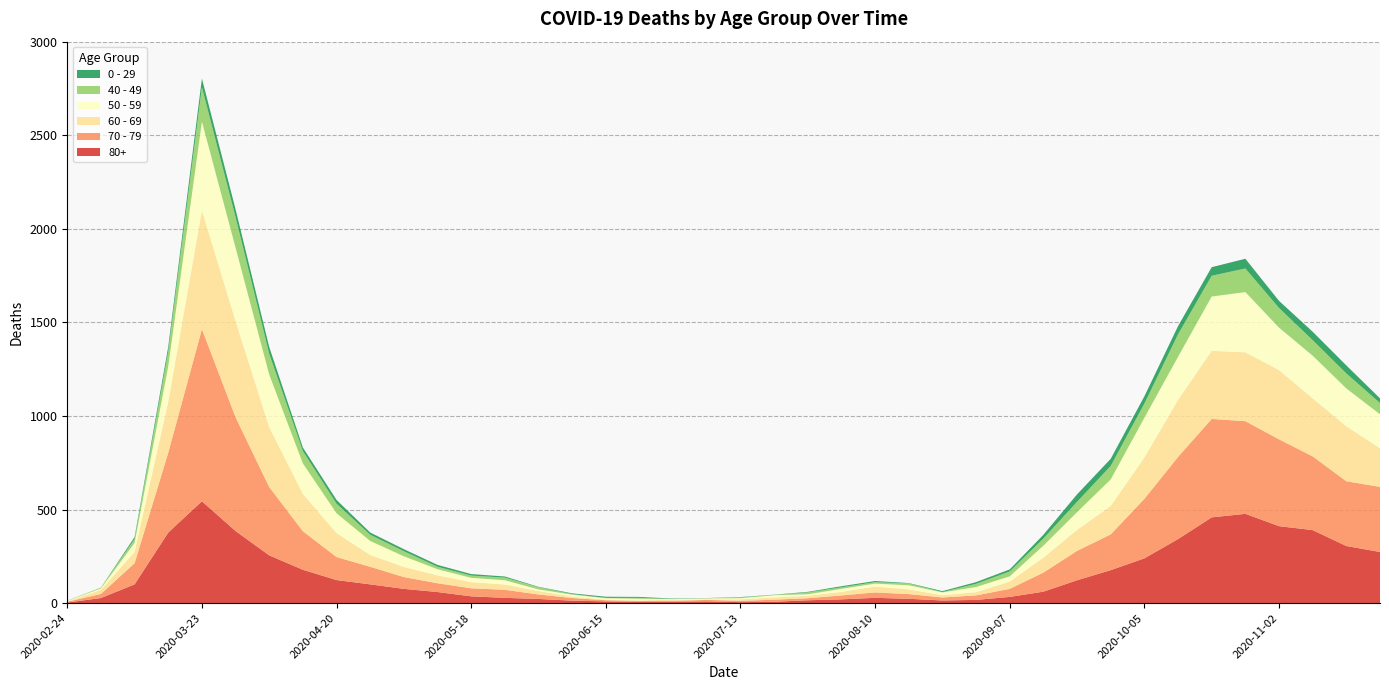

Reading left to right, extract all data points from this chart.

80+: 3	27	100	377	544	385	255	178	123	100	76	59	36	28	22	13	9	6	7	9	5	7	15	20	28	23	14	17	33	61	122	176	239	342	458	477	411	390	305	273
70 - 79: 4	22	113	427	920	608	365	206	123	94	63	47	43	43	24	14	6	5	5	8	7	11	11	21	29	25	16	24	43	102	157	191	318	439	526	495	464	394	346	348
60 - 69: 2	22	61	272	634	514	320	199	128	63	54	42	33	28	18	8	3	3	6	3	8	12	13	19	31	25	12	17	39	80	112	152	221	305	364	368	370	310	294	206
50 - 59: 3	7	48	190	475	392	281	163	106	75	57	33	23	23	9	10	8	9	3	5	6	12	8	16	16	22	15	28	28	64	95	142	212	230	290	322	227	228	202	182
40 - 49: 0	5	21	79	183	163	111	66	51	33	27	13	12	14	12	3	2	5	1	1	4	2	10	8	8	10	2	17	26	38	55	72	76	120	111	126	105	83	80	60
0 - 29: 1	0	10	25	47	42	36	19	20	12	11	10	8	6	2	4	6	5	2	1	2	1	3	6	6	2	5	9	11	20	40	38	39	44	46	52	38	45	43	25